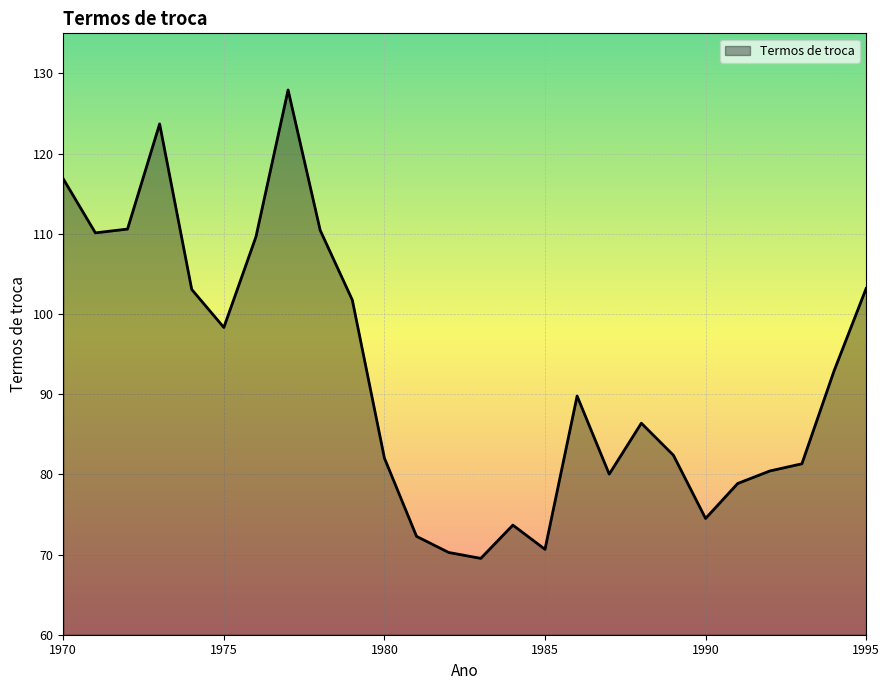

What is the minimum value shown in the chart?

69.5